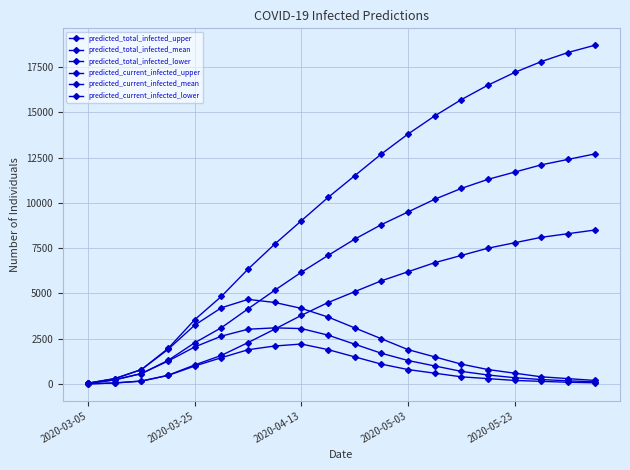

Is this an area chart (filled region under the line)?

No